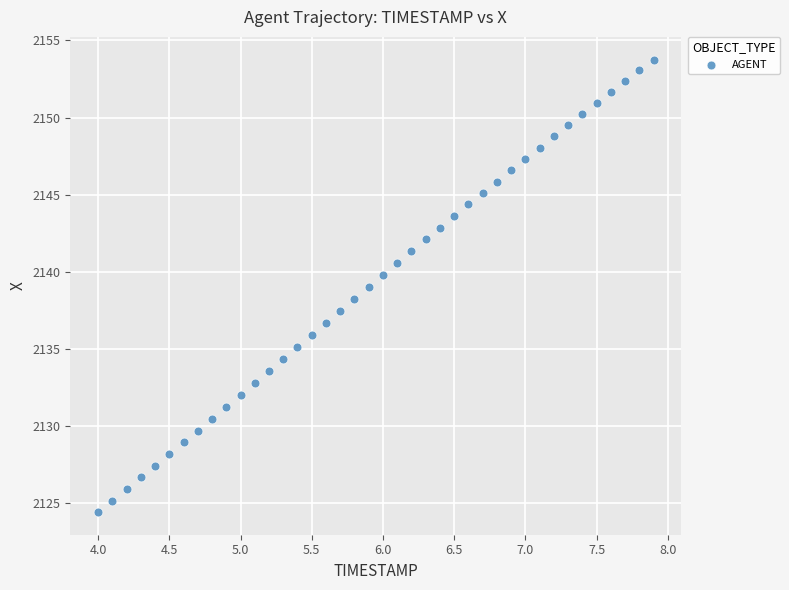

What is the range of X values (max minus min)?

3.9